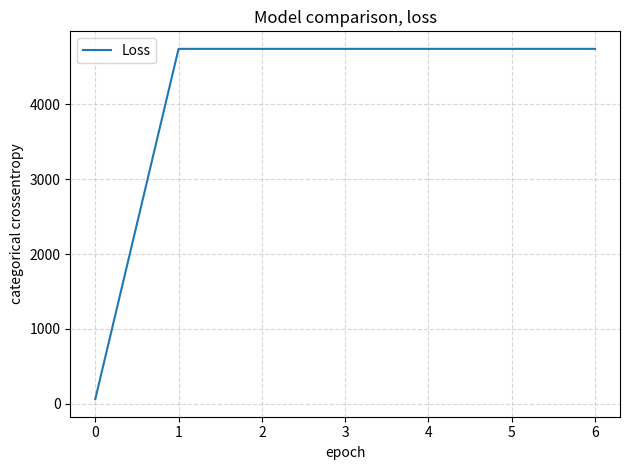

True or false: the data shows 3006.2 at 5.

False